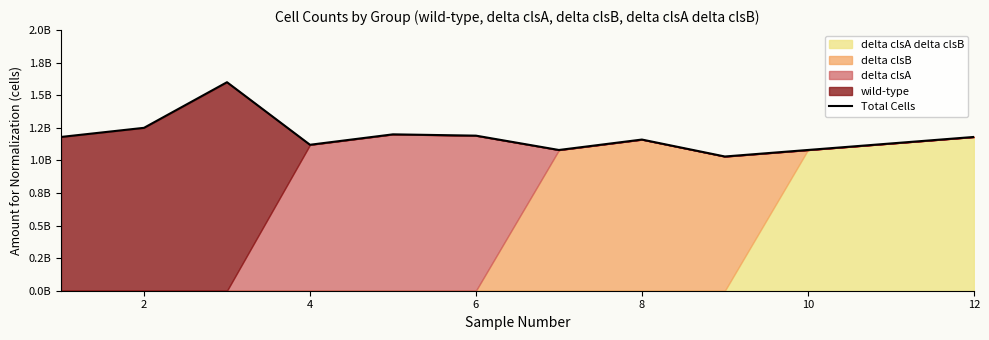

How many data points are less than 1180000000?

6